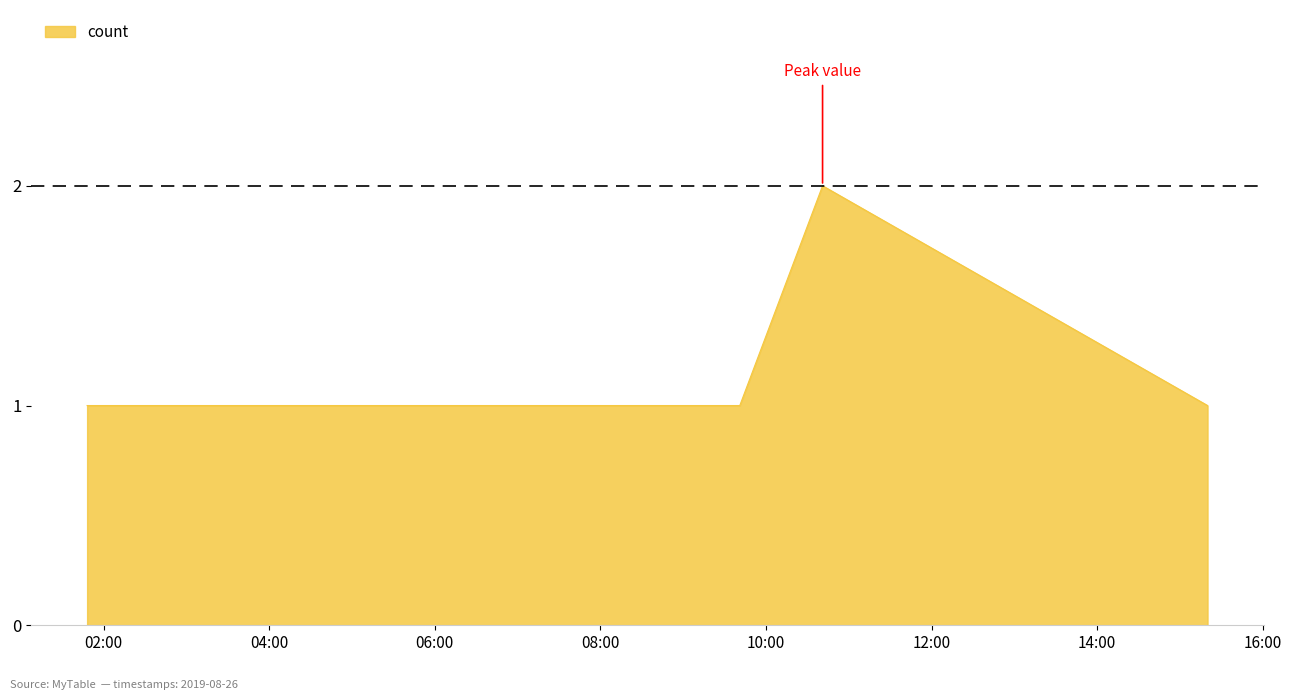

What is the sum of all values?

5